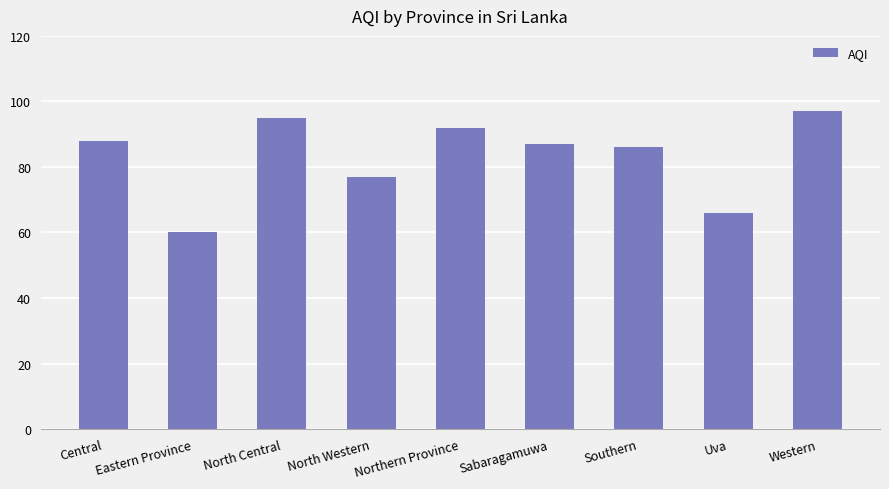

What is the difference between the maximum and minimum values?

37